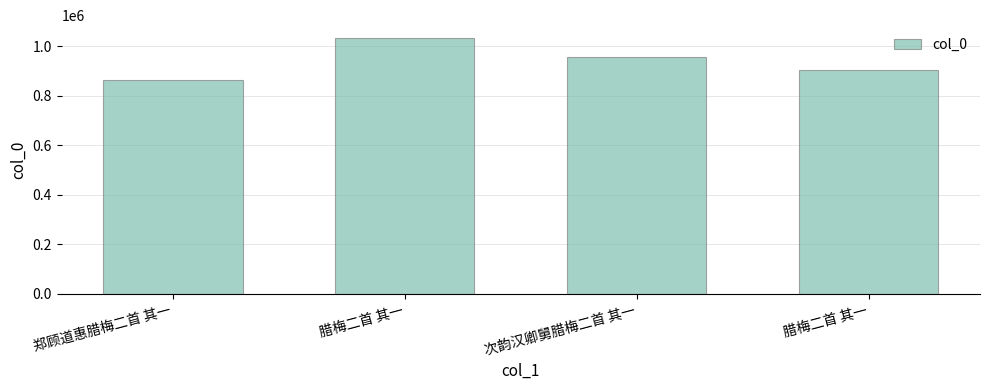

What is the change in value from 腊梅二首 其一 to 次韵汉卿舅腊梅二首 其一?

-78242